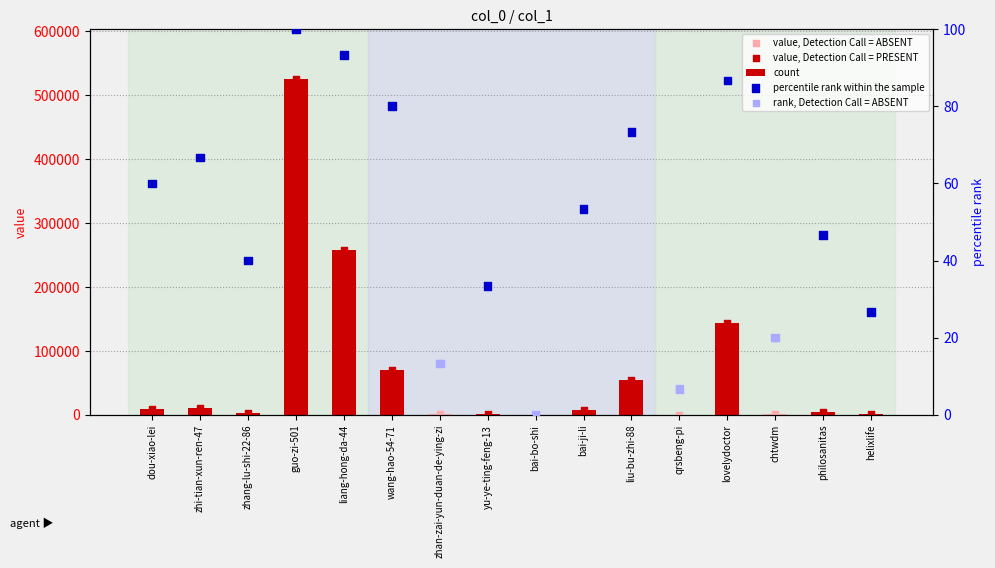

Which has a higher value, liu-bu-zhi-88 or zhang-lu-shi-22-86?

liu-bu-zhi-88